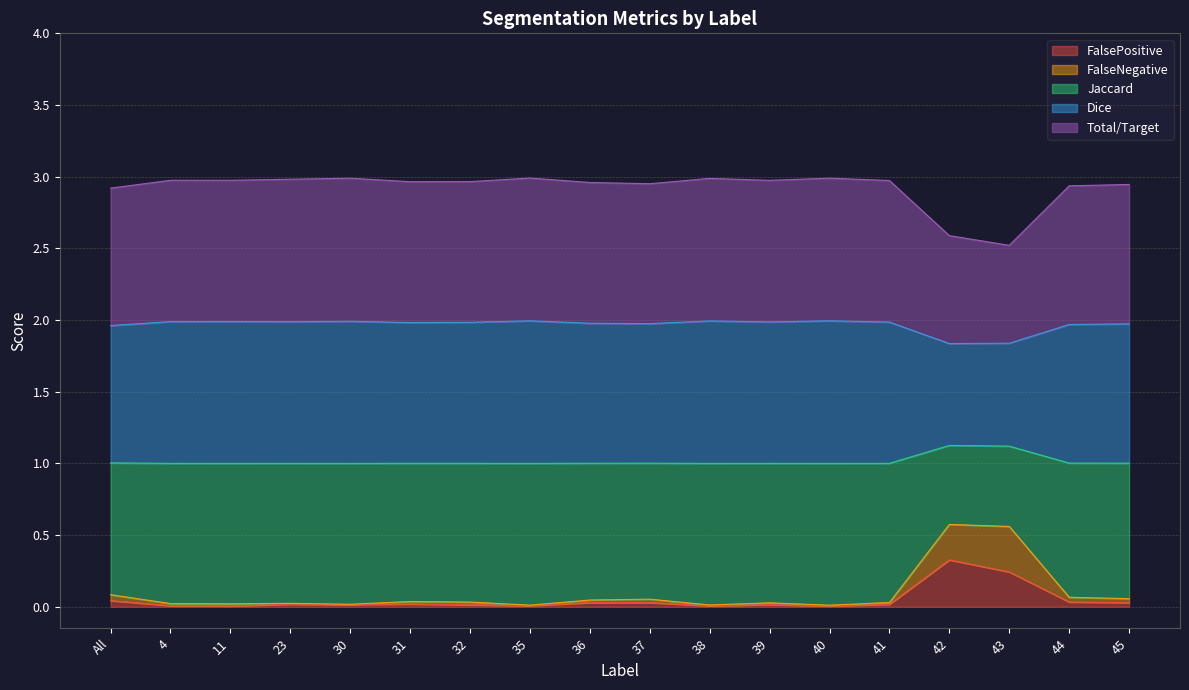

The Dice series shows 2.7 at 40. True or false?

False